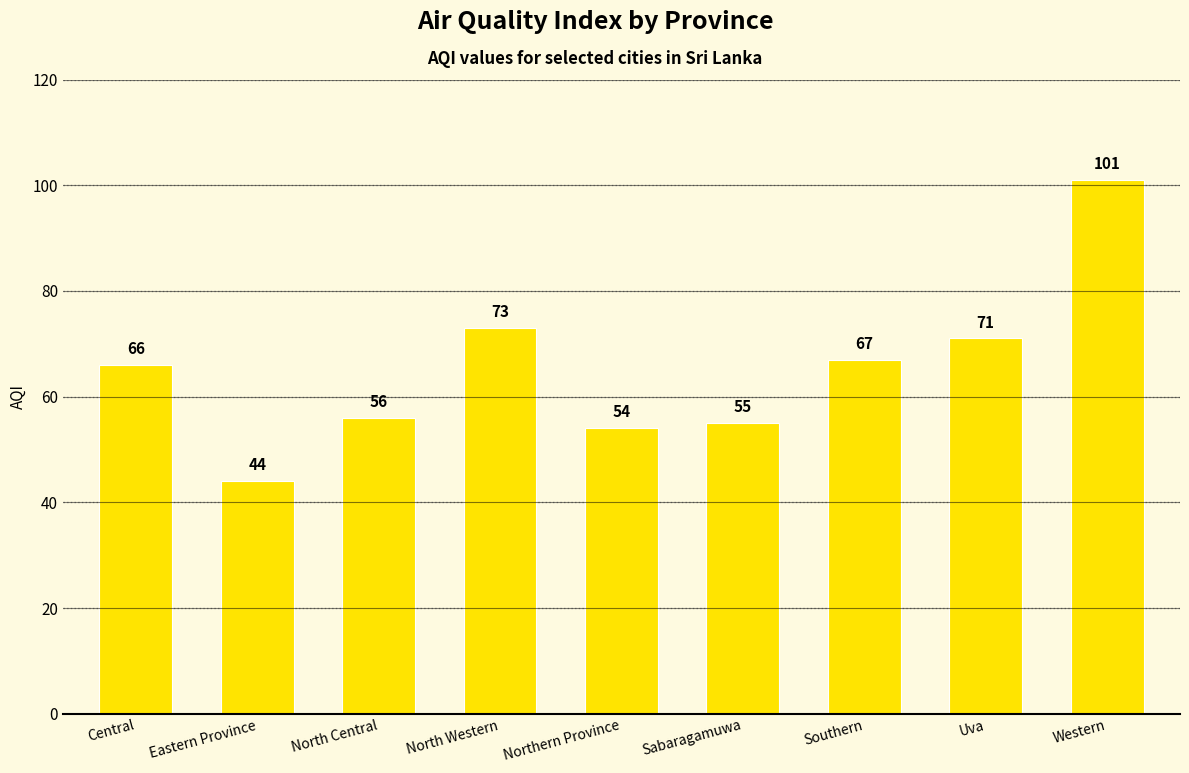

Are the bars grouped side by side (vs. stacked)?

No